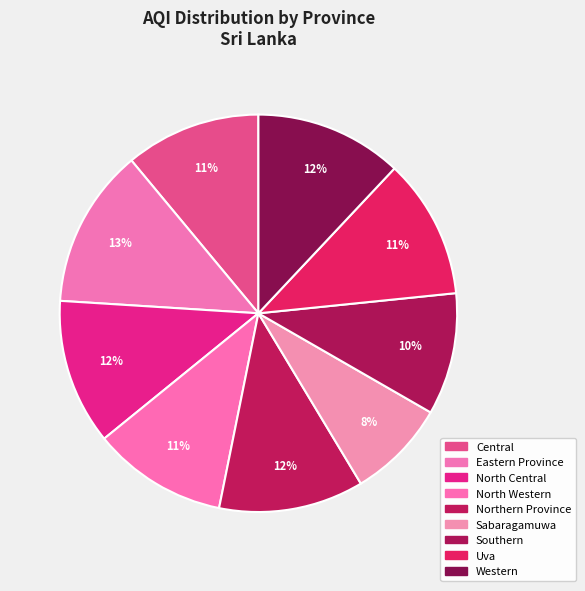

Count the number of slices in the pie.

9